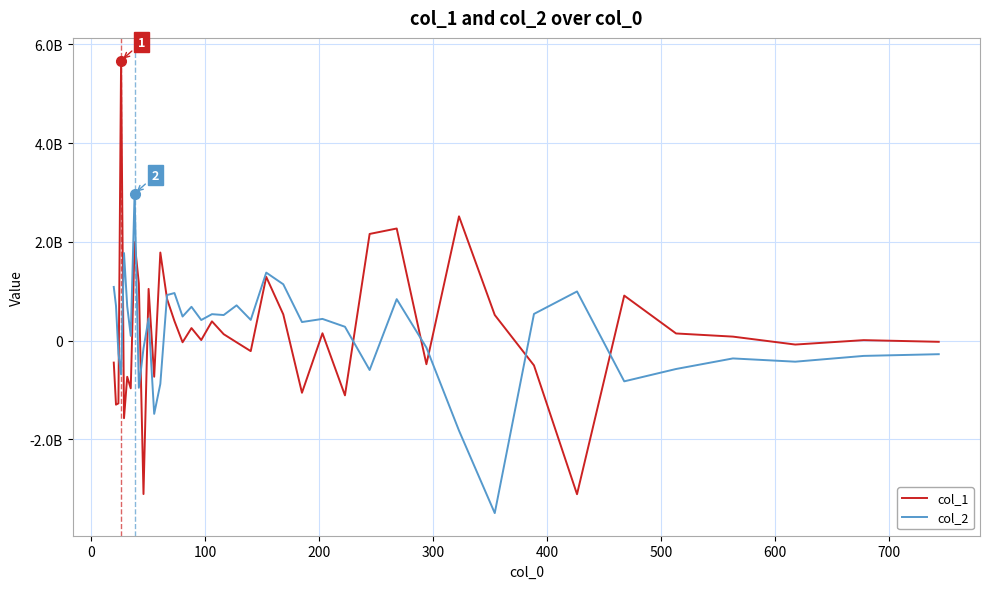

Which series has the largest range (max minus min)?

col_1